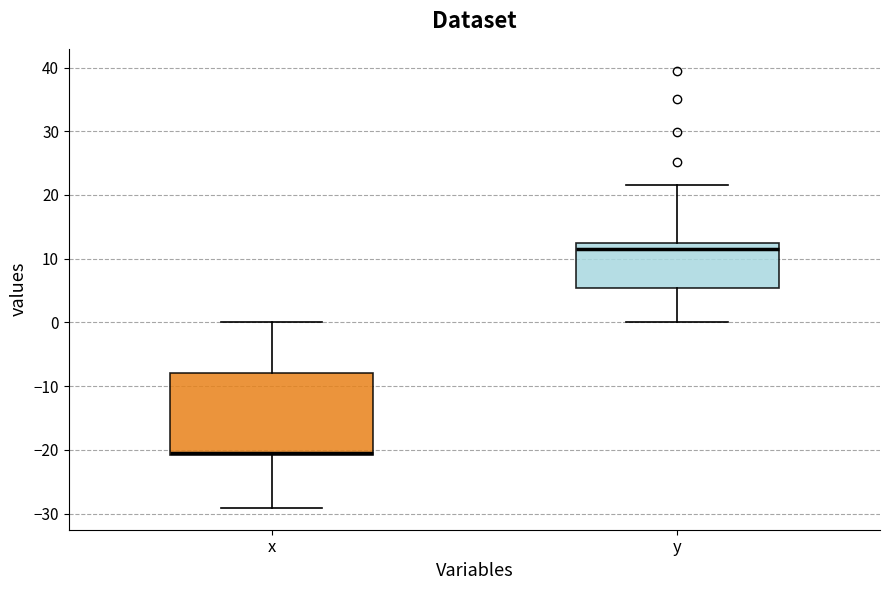

Which box's median line is the lowest?

x